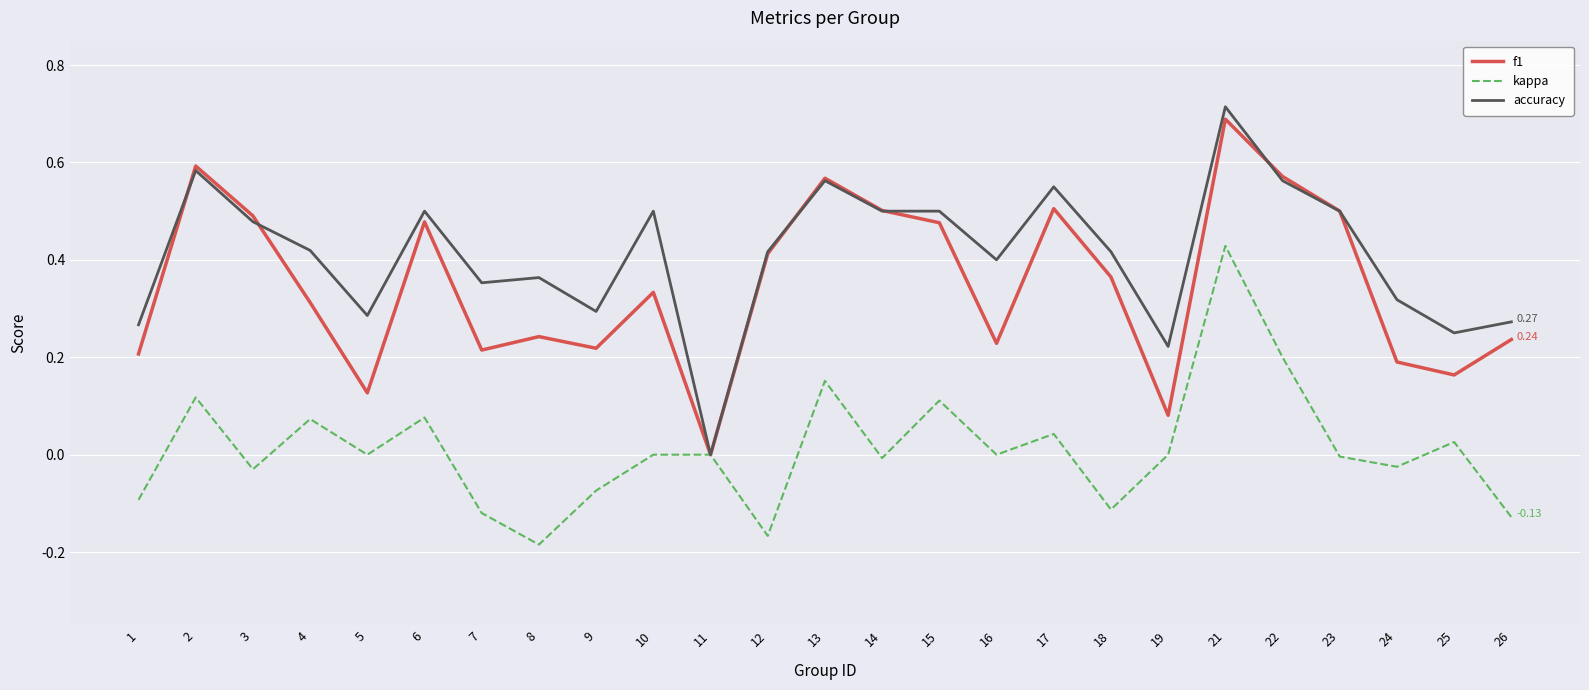

Which series has the largest total across all categories?

accuracy